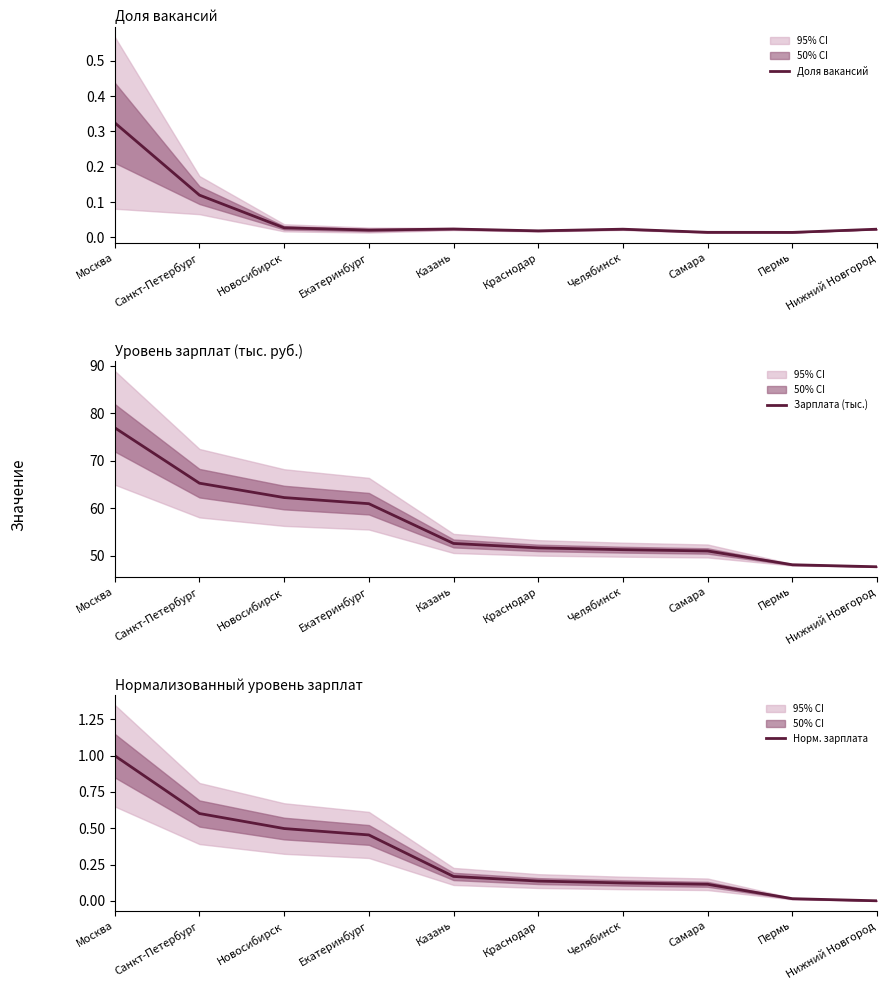

Rank the categories by Норм. зарплата value from highest to lowest.

Москва, Санкт-Петербург, Новосибирск, Екатеринбург, Казань, Краснодар, Челябинск, Самара, Пермь, Нижний Новгород